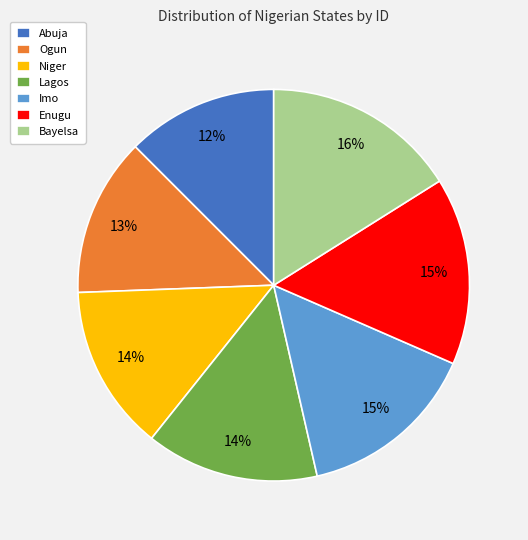

Approximately how many times larger is the value at Enugu compared to Abuja?

1.2